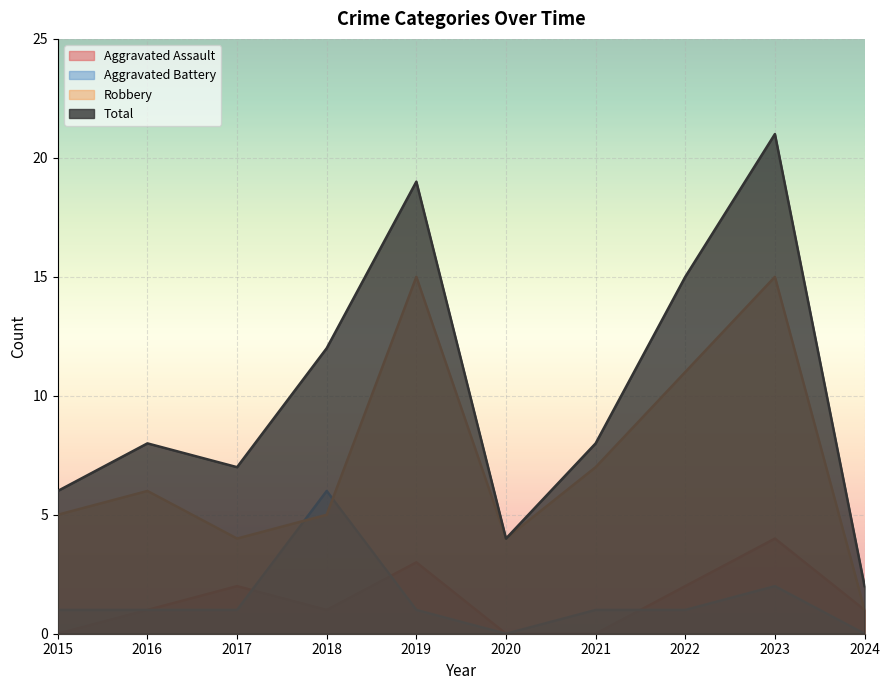

How many data points in Aggravated Battery are less than 1?

2